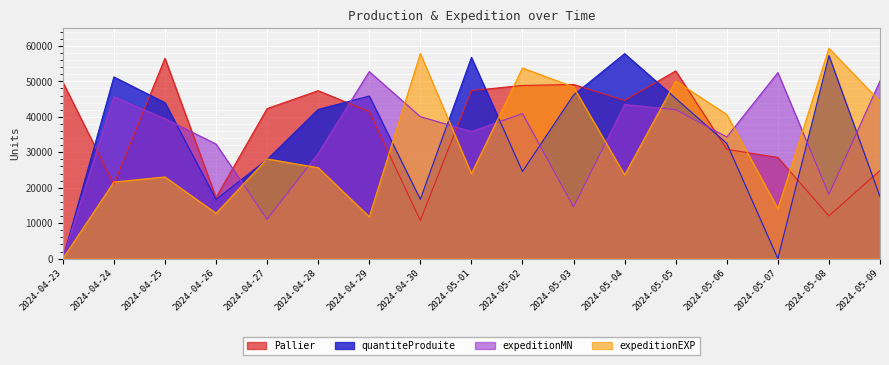

What position from the right is 2024-05-02?

8